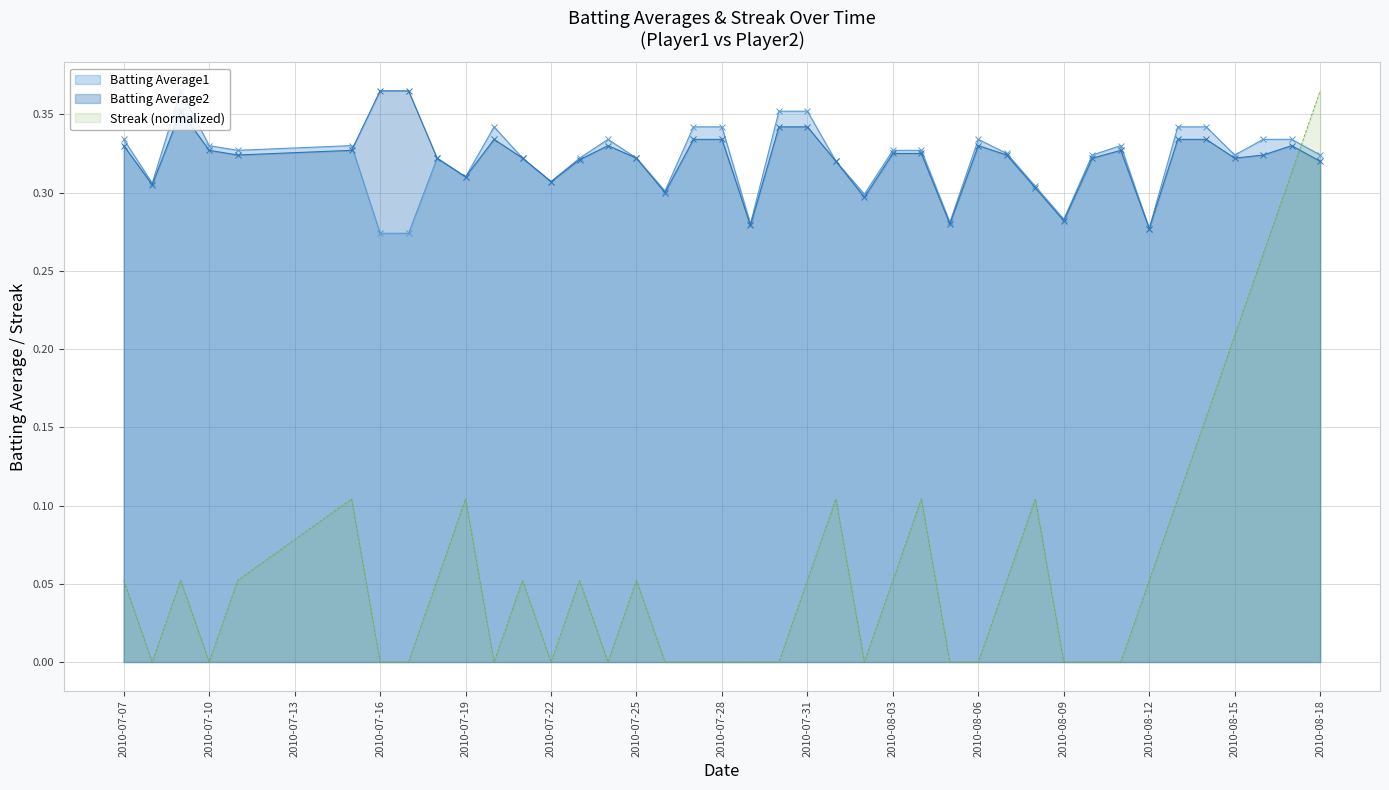

Where is the first local minimum for Batting Average1?

2010-07-08